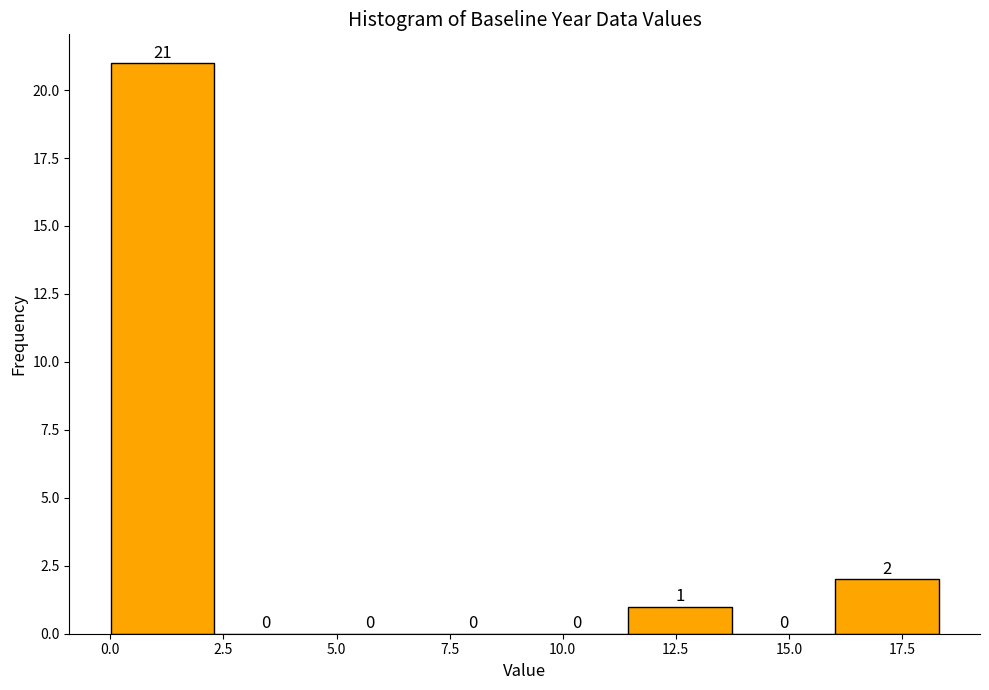

Reading left to right, transcribe this chart: for each bar, give the range it covers on the x-axis and its height. The bar edges are not printed on the chart, so give them approximately, as read against the axis.

0.0 to 2.5: 21
2.5 to 4.5: 0
4.5 to 7.0: 0
7.0 to 9.0: 0
9.0 to 11.5: 0
11.5 to 13.5: 1
13.5 to 16.0: 0
16.0 to 18.5: 2